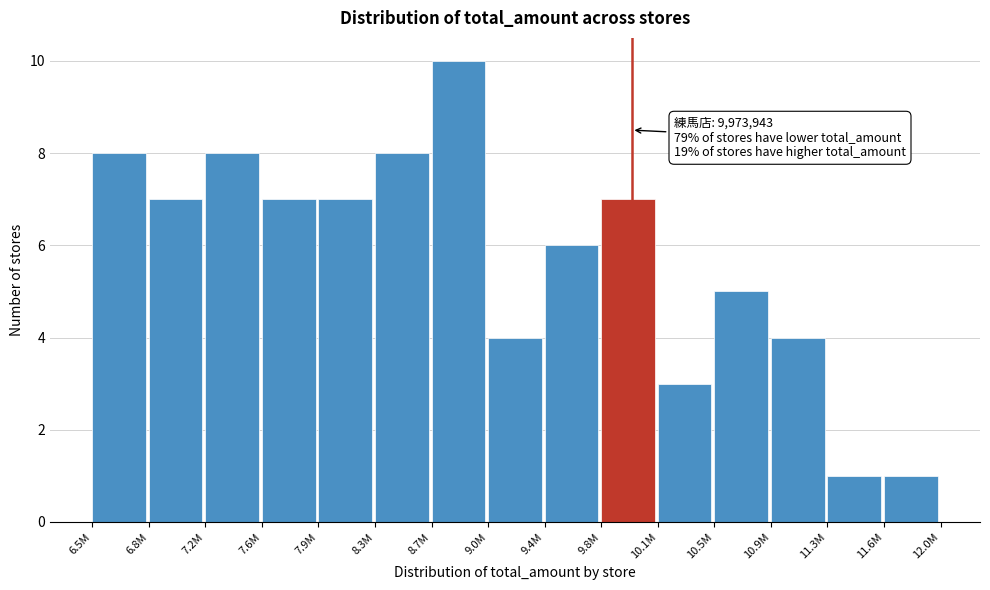

Reading left to right, transcribe all the data shown in this chart.

6.5M=8	6.8M=7	7.2M=8	7.6M=7	7.9M=7	8.3M=8	8.7M=10	9.0M=4	9.4M=6	9.8M=7	10.1M=3	10.5M=5	10.9M=4	11.3M=1	11.6M=1